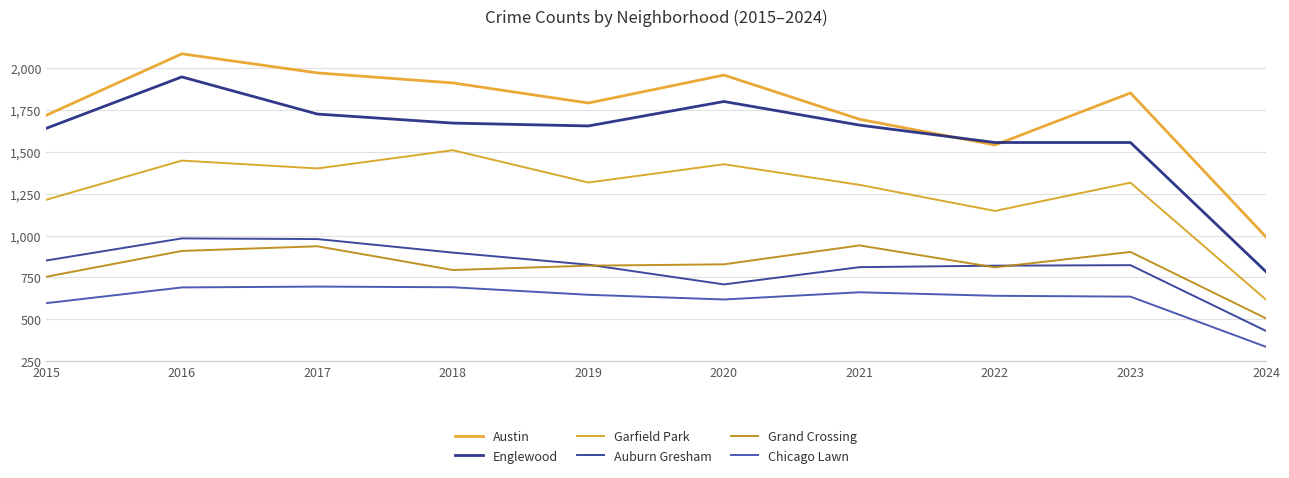

At which category does the chart reach its peak across all series?

2016